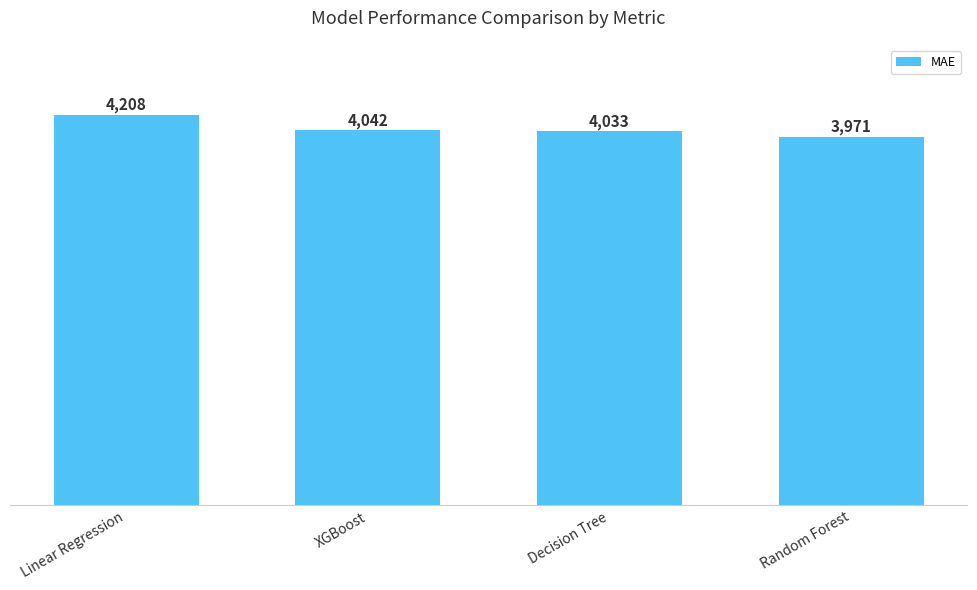

True or false: the data shows 835.0 at XGBoost.

False